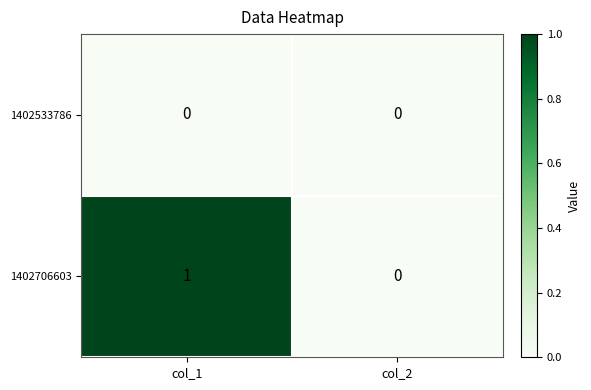

Which series has the largest range (max minus min)?

1402706603